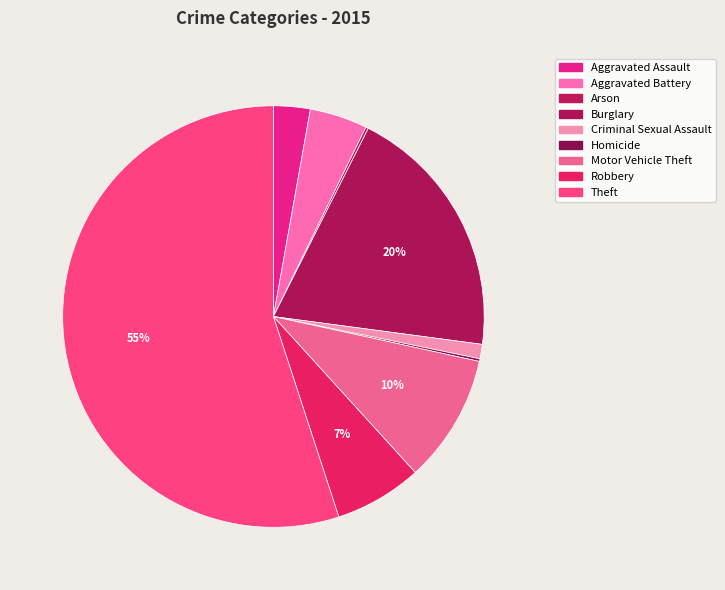

How many slices are in this pie chart?

9